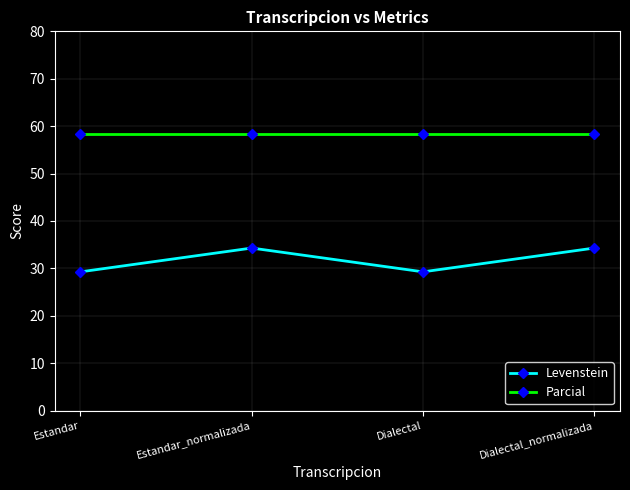

Between Estandar and Dialectal_normalizada, which series saw the biggest shift?

Levenstein